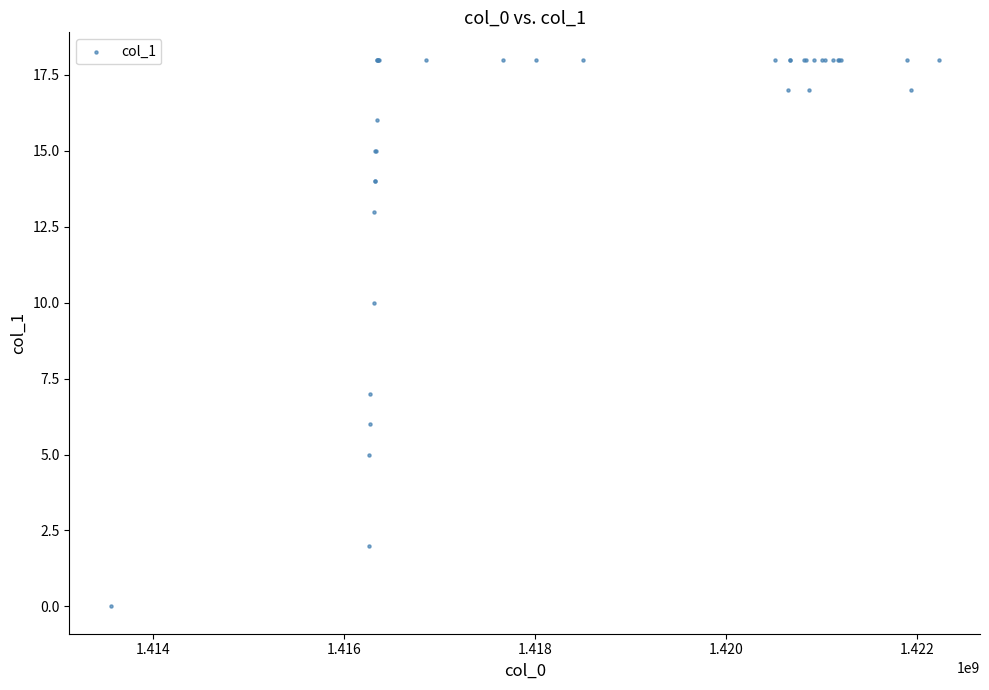

What Y value in the scatter plot is closest to 9?

10